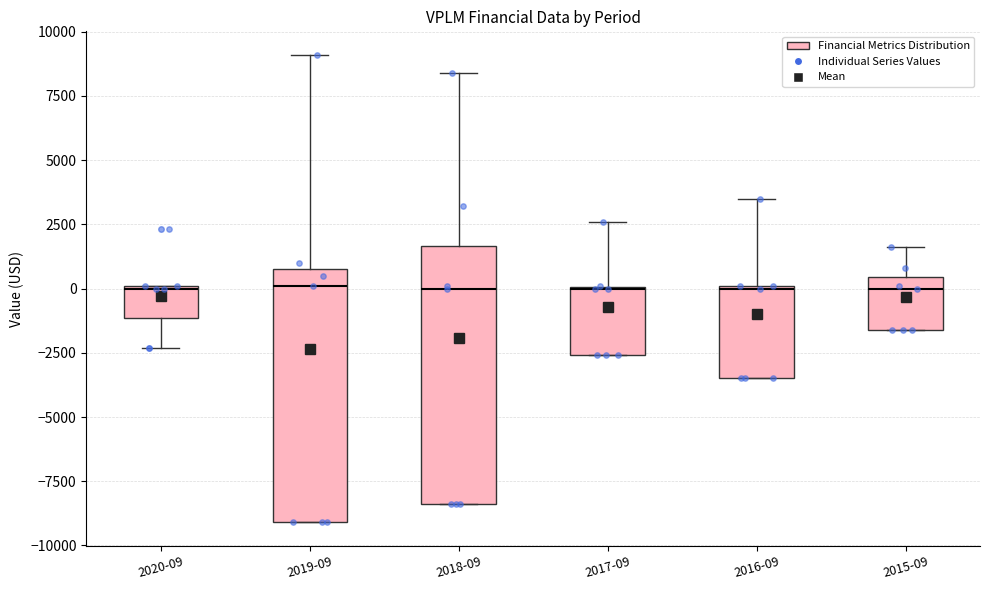

Reading left to right, read every box against the y-axis: the position of its median line, the range the box covers, and the ends of its whiskers. The values are not printed on the chart, so give them approximately, as read against the axis.

2020-09: median 0, box -1000 to 0, whiskers -2500 to 0
2019-09: median 0, box -9000 to 1000, whiskers -9000 to 9000
2018-09: median 0, box -8500 to 1500, whiskers -8500 to 8500
2017-09: median 0 (drawn on the box's upper edge), box -2500 to 0, whiskers -2500 to 2500
2016-09: median 0, box -3500 to 0, whiskers -3500 to 3500
2015-09: median 0, box -1500 to 500, whiskers -1500 to 1500